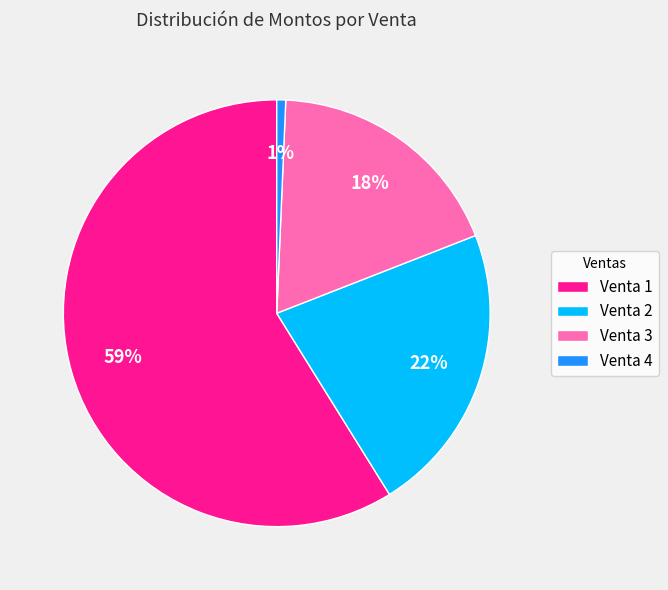

Between Venta 2 and Venta 4, which is larger?

Venta 2